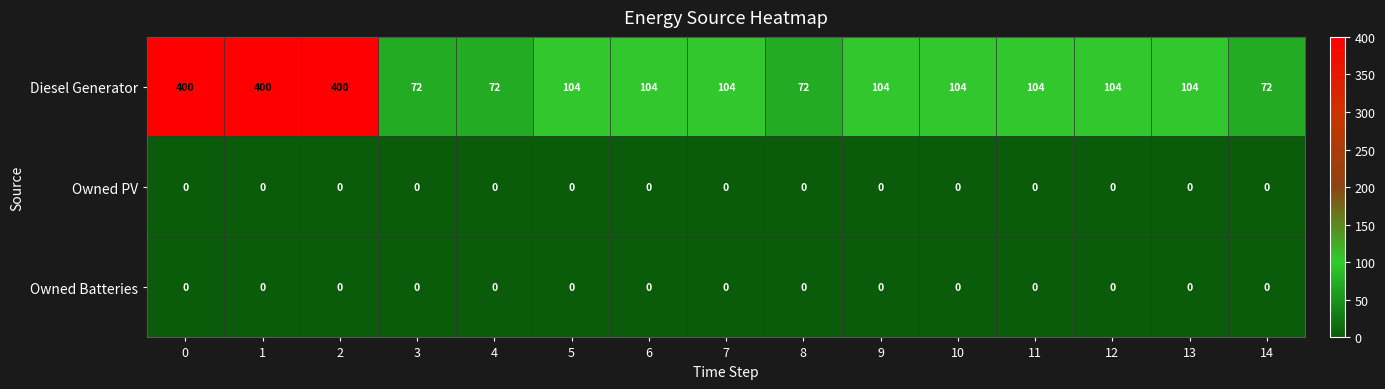

The Owned PV series shows 0 at 3. True or false?

True